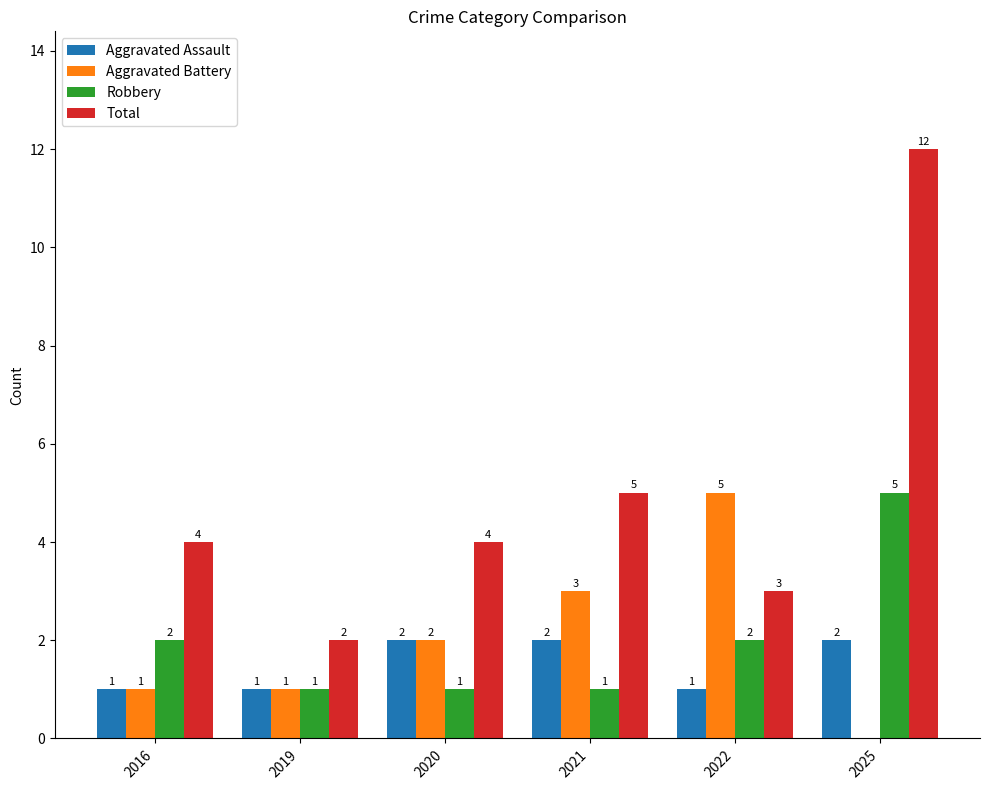

Reading left to right, transcribe all the data shown in this chart.

Aggravated Assault: 2016=1	2019=1	2020=2	2021=2	2022=1	2025=2
Aggravated Battery: 2016=1	2019=1	2020=2	2021=3	2022=5	2025=0
Robbery: 2016=2	2019=1	2020=1	2021=1	2022=2	2025=5
Total: 2016=4	2019=2	2020=4	2021=5	2022=3	2025=12